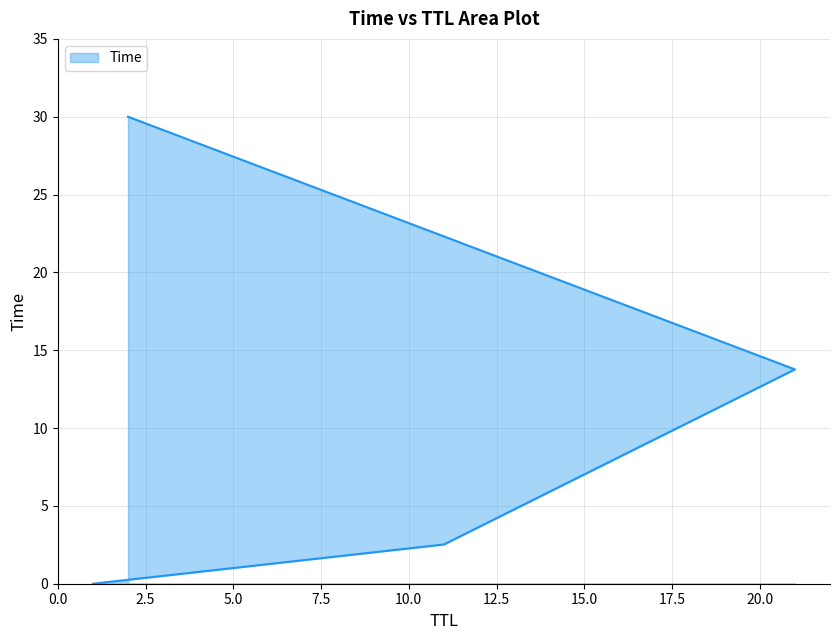

What is the change in value from 0.0 to 2.5?

+2.5